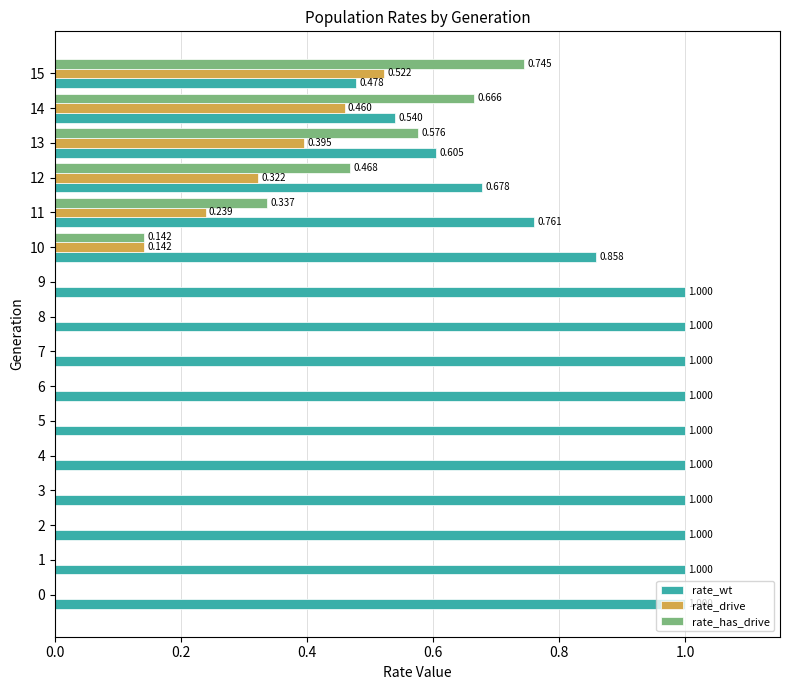

Is the value of rate_wt at 13 greater than the value of rate_has_drive at 11?

Yes